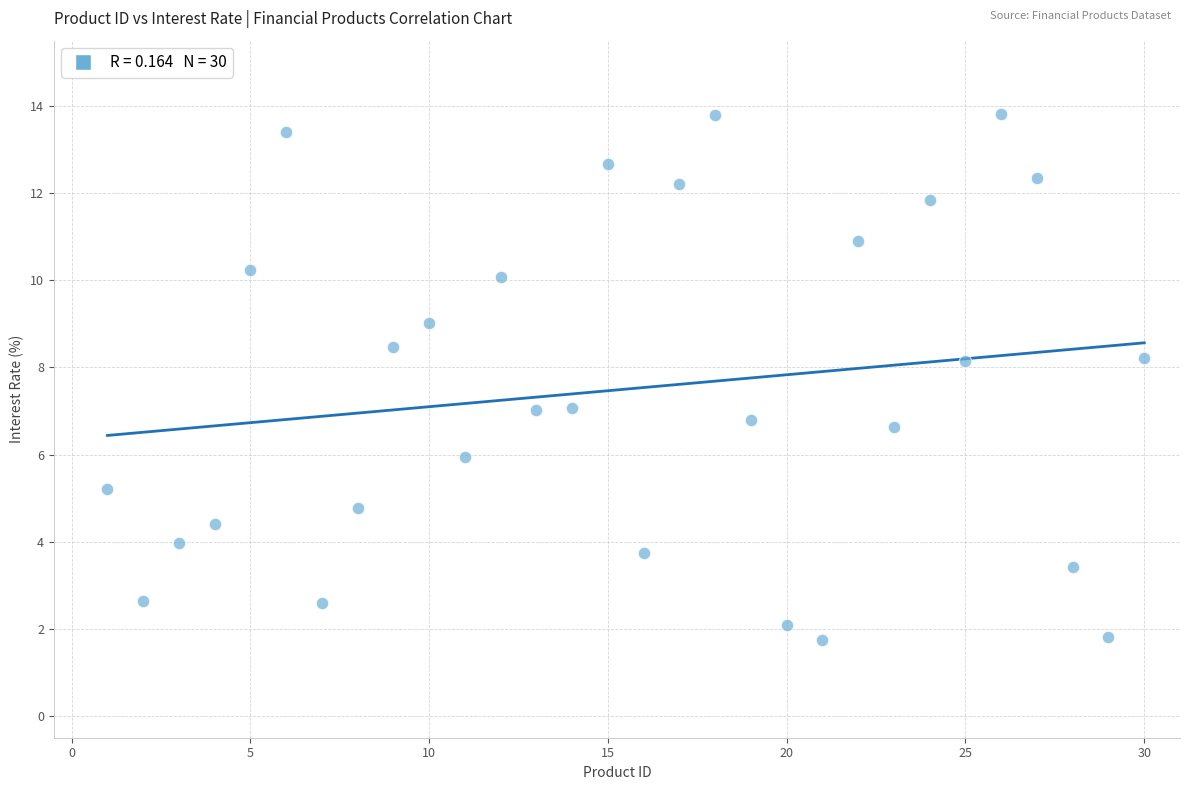

What is the range of Y values (max minus min)?

12.1